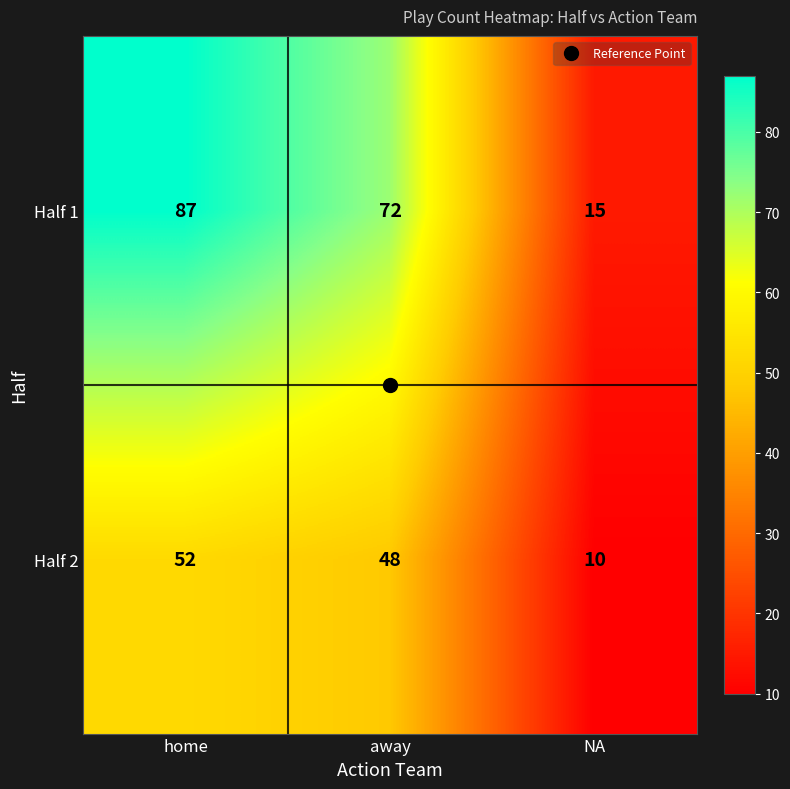

What is the minimum value shown in the chart?

10